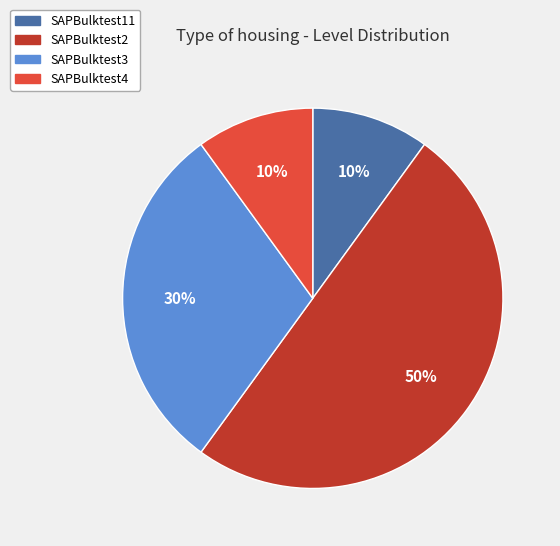

Is SAPBulktest3 the majority of the pie?

No